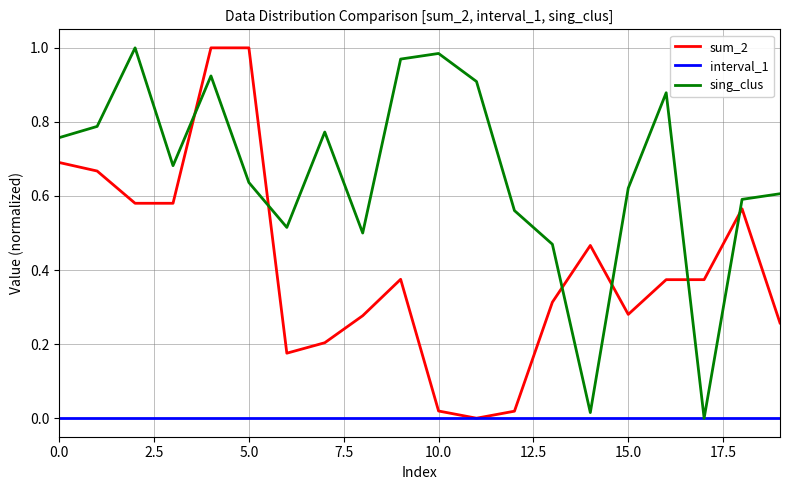

Which series has the largest total across all categories?

sing_clus